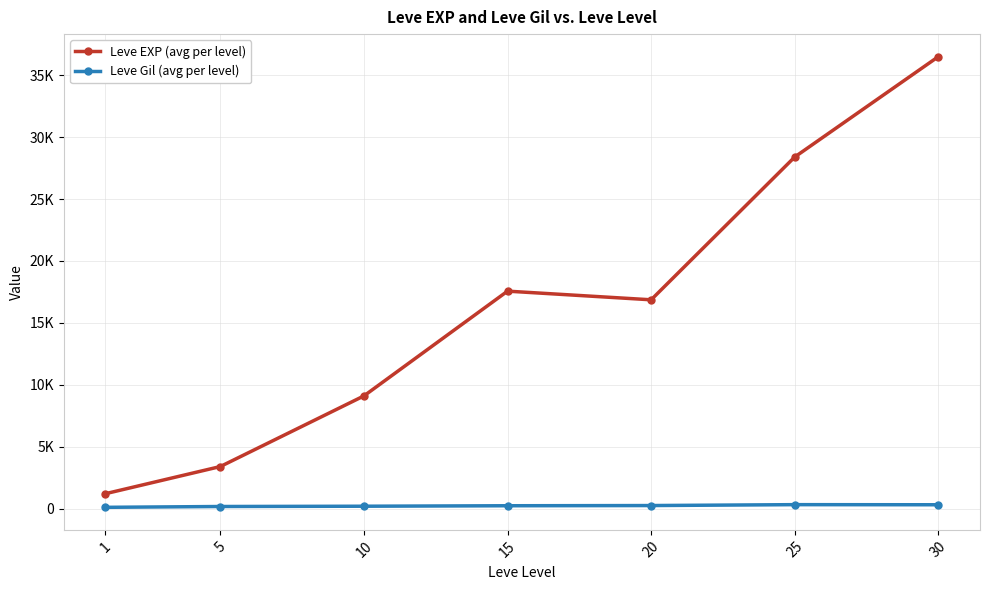

What are all the series names shown in the legend?

Leve EXP (avg per level), Leve Gil (avg per level)